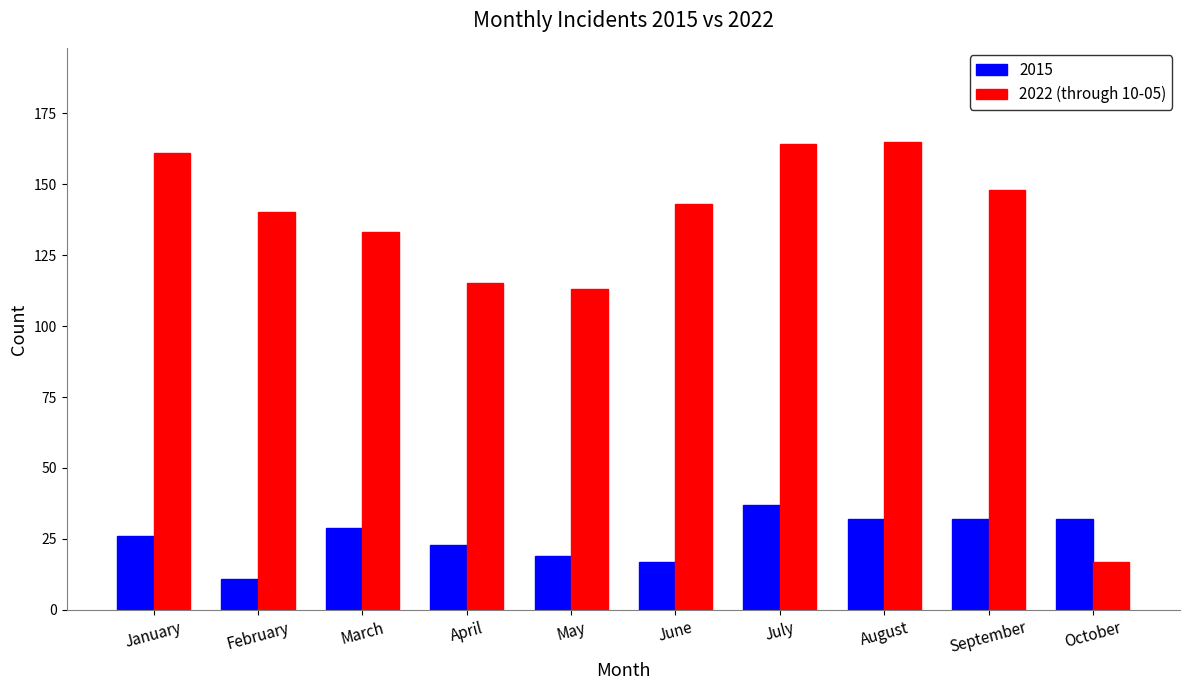

List the series in order of their overall mean, lowest first.

2015, 2022 (through 10-05)